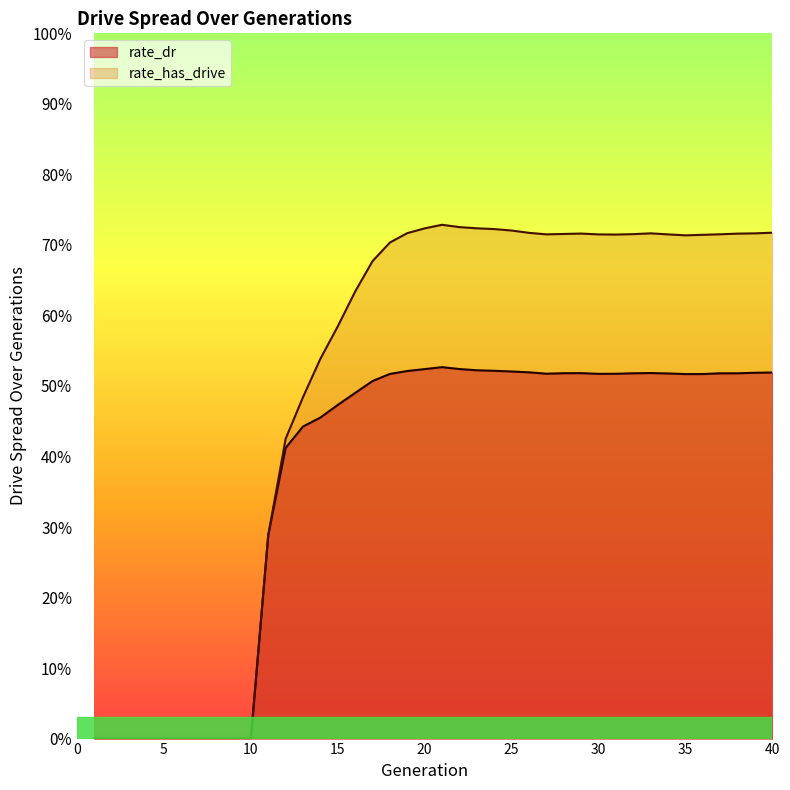

What are all the series names shown in the legend?

rate_dr, rate_has_drive